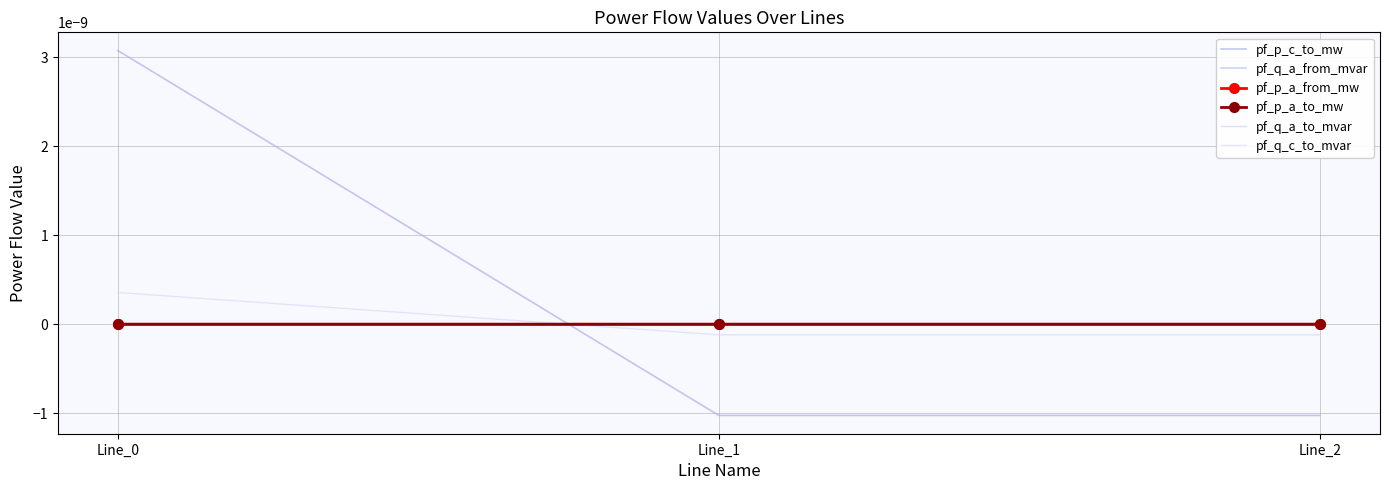

True or false: pf_q_c_to_mvar has a value of -0.0 at Line_1.

False